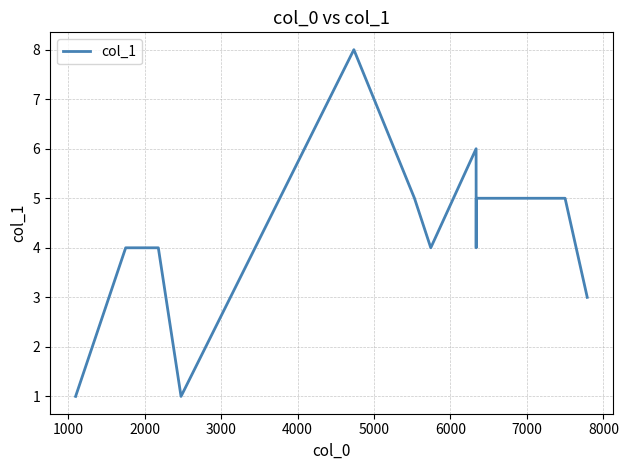

Reading left to right, what are all the values shown in this chart?

1	4	4	1	8	5	4	6	4	5	5	5	3